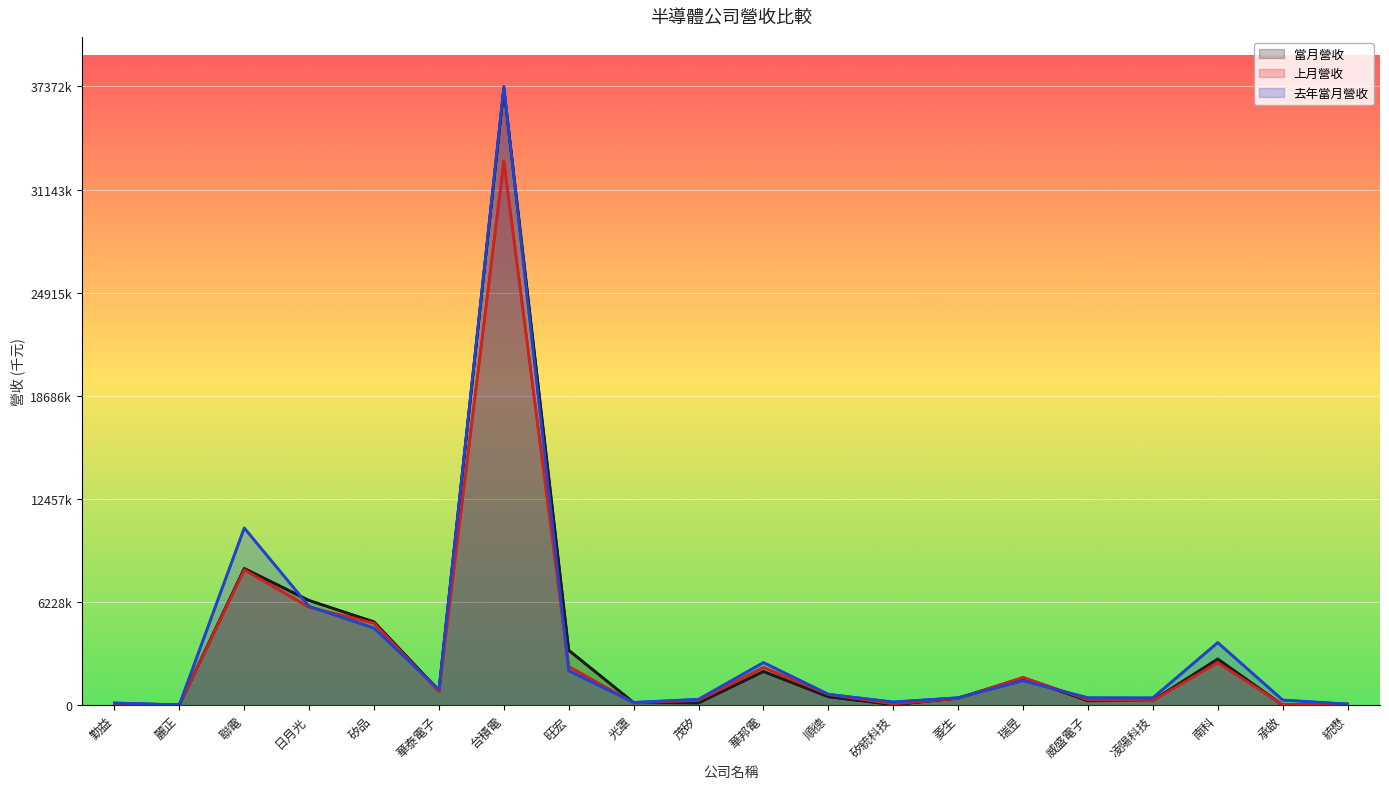

Is it true that 上月營收 equals 61239 at 統懋?

True